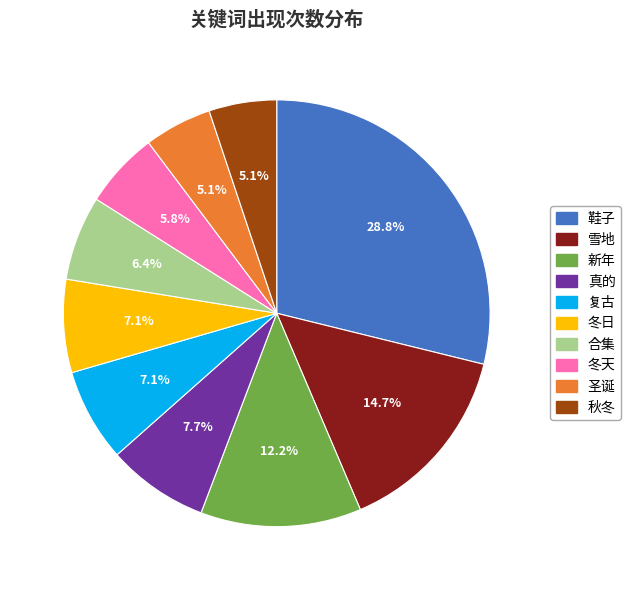

Is it true that 真的 is 8% of the pie?

True